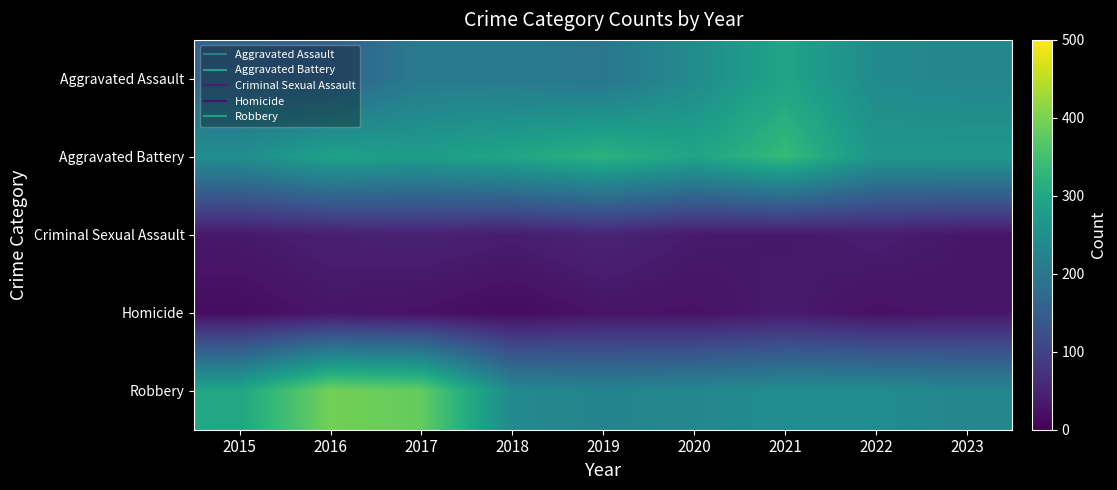

List the series in order of their peak value, highest first.

Robbery, Aggravated Battery, Aggravated Assault, Criminal Sexual Assault, Homicide